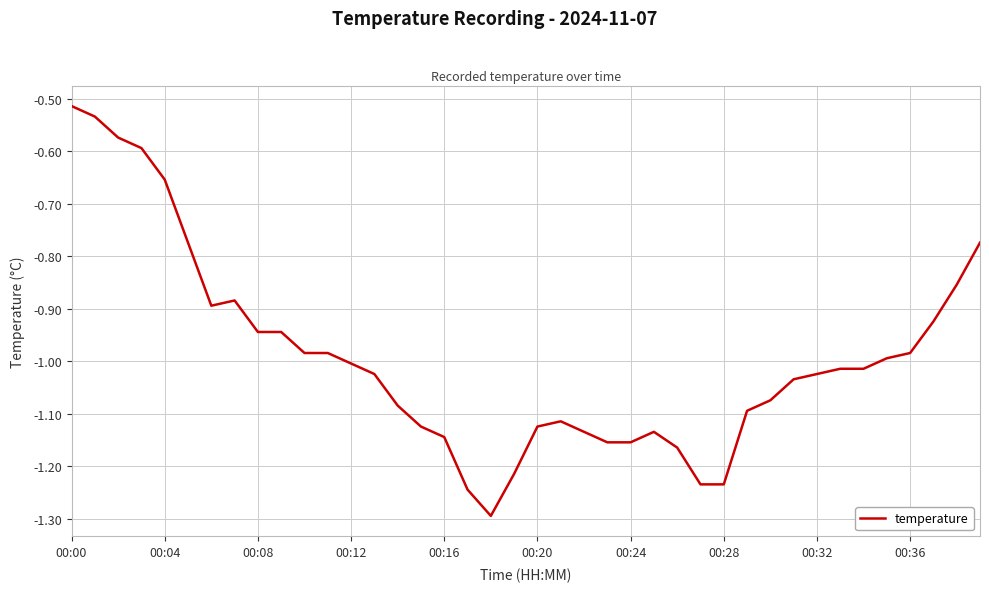

What is the smallest value displayed?

-1.3